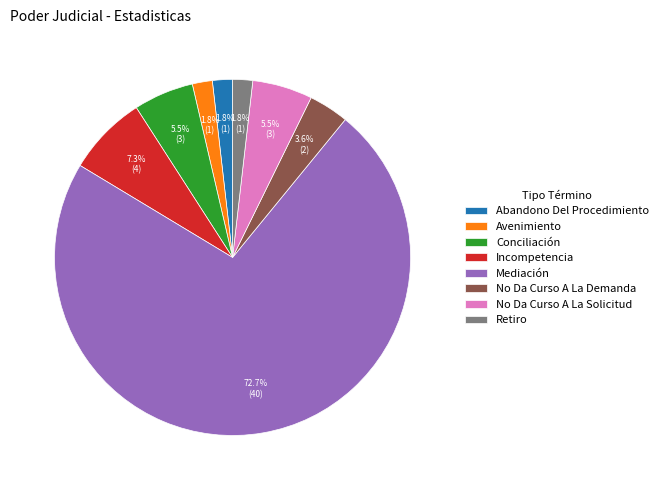

Which has a higher value, Conciliación or Retiro?

Conciliación